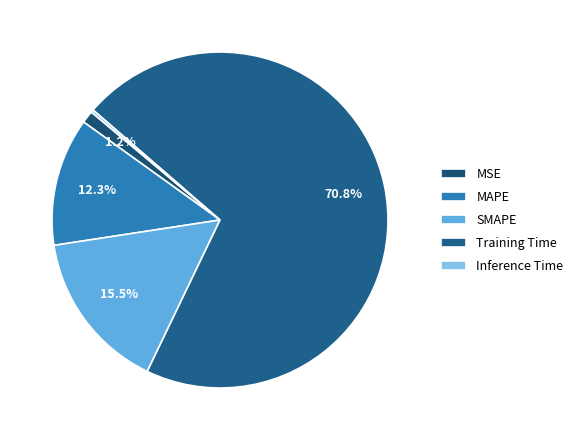

Combined, do MSE and Inference Time account for over 50%?

No